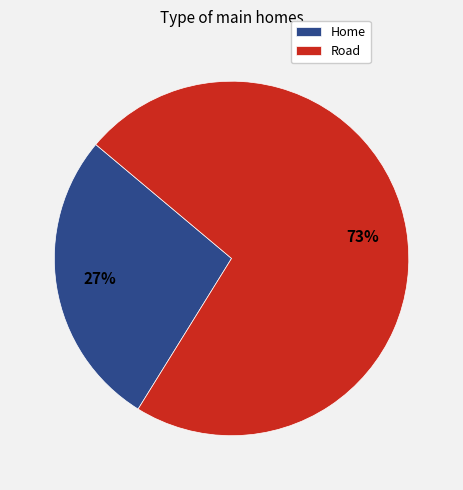

Rank the categories by value from highest to lowest.

Road, Home